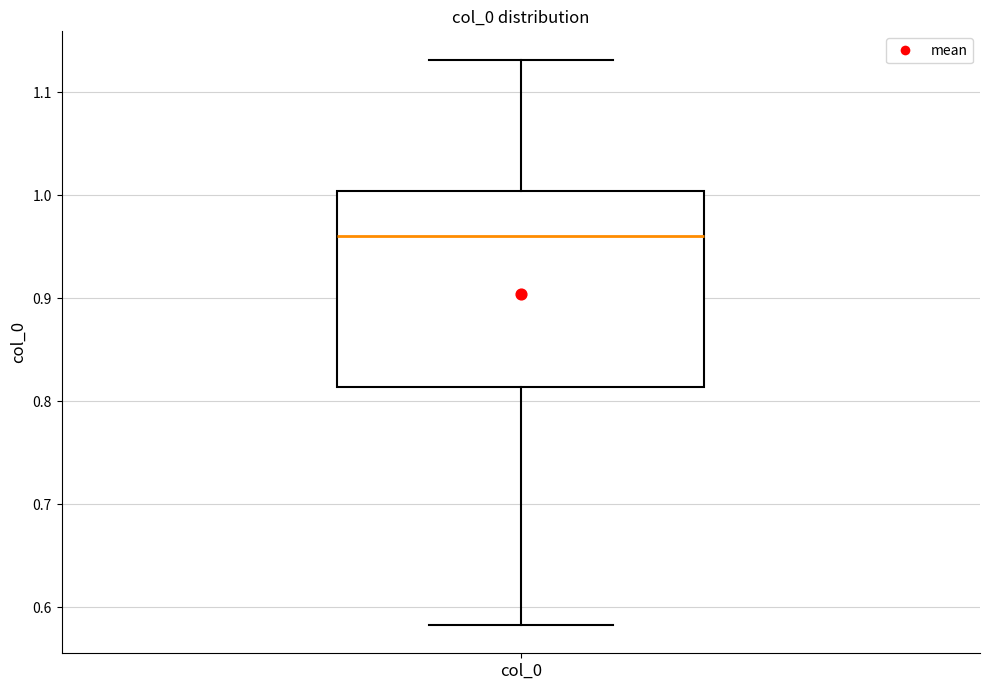

Where is the upper edge of the box for col_0 on the y-axis? The values are not printed on the chart, so give them approximately, as read against the axis.

1.00